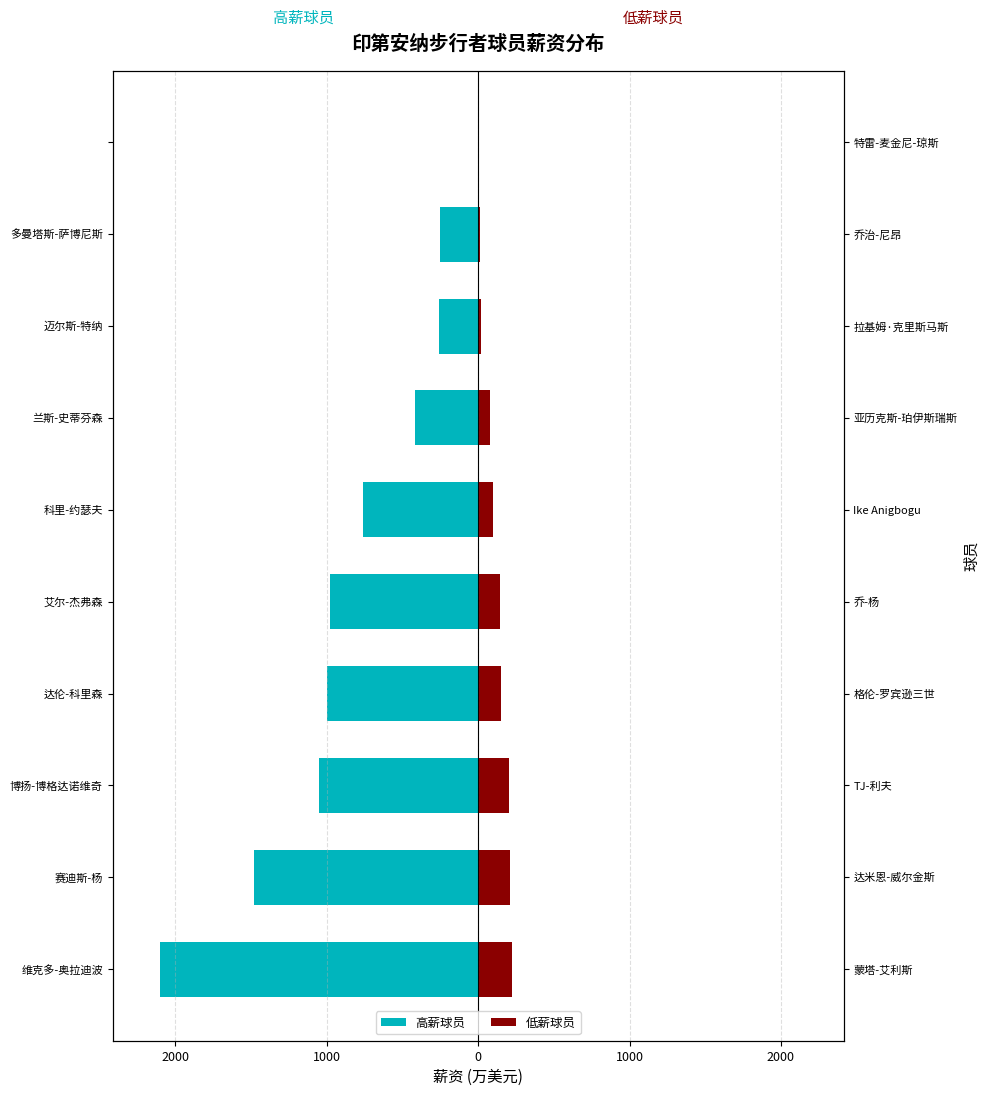

How many bars are there in total?

20